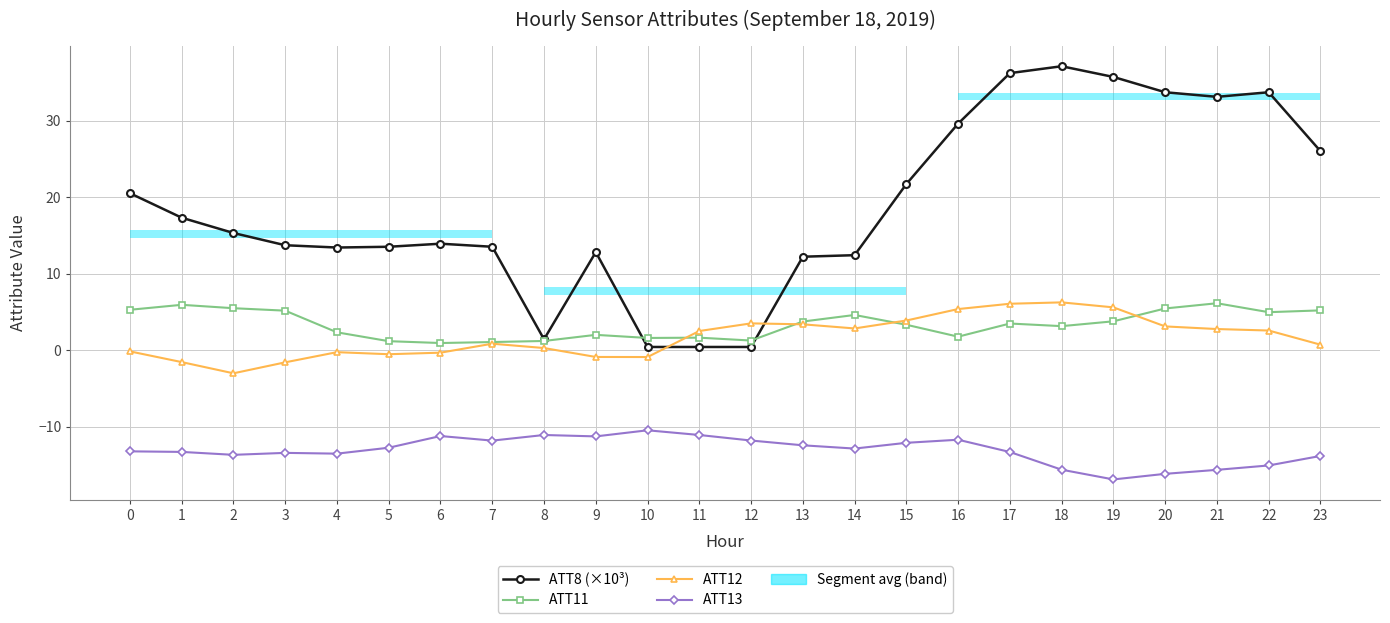

Rank the categories by ATT8 (×10³) value from highest to lowest.

18, 17, 19, 20, 22, 21, 16, 23, 15, 0, 1, 2, 6, 3, 5, 7, 4, 9, 14, 13, 8, 10, 11, 12